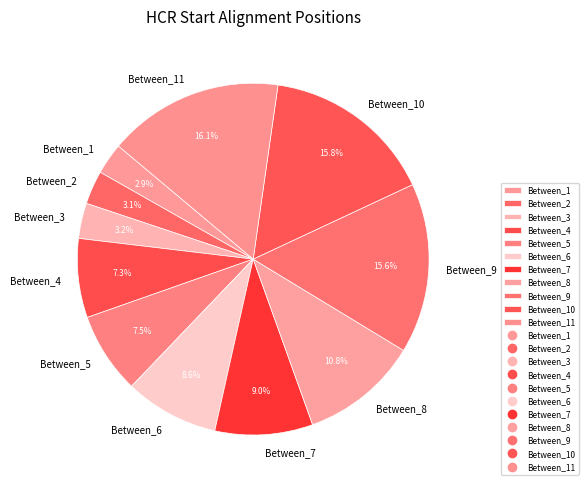

Is Between_5 the majority of the pie?

No